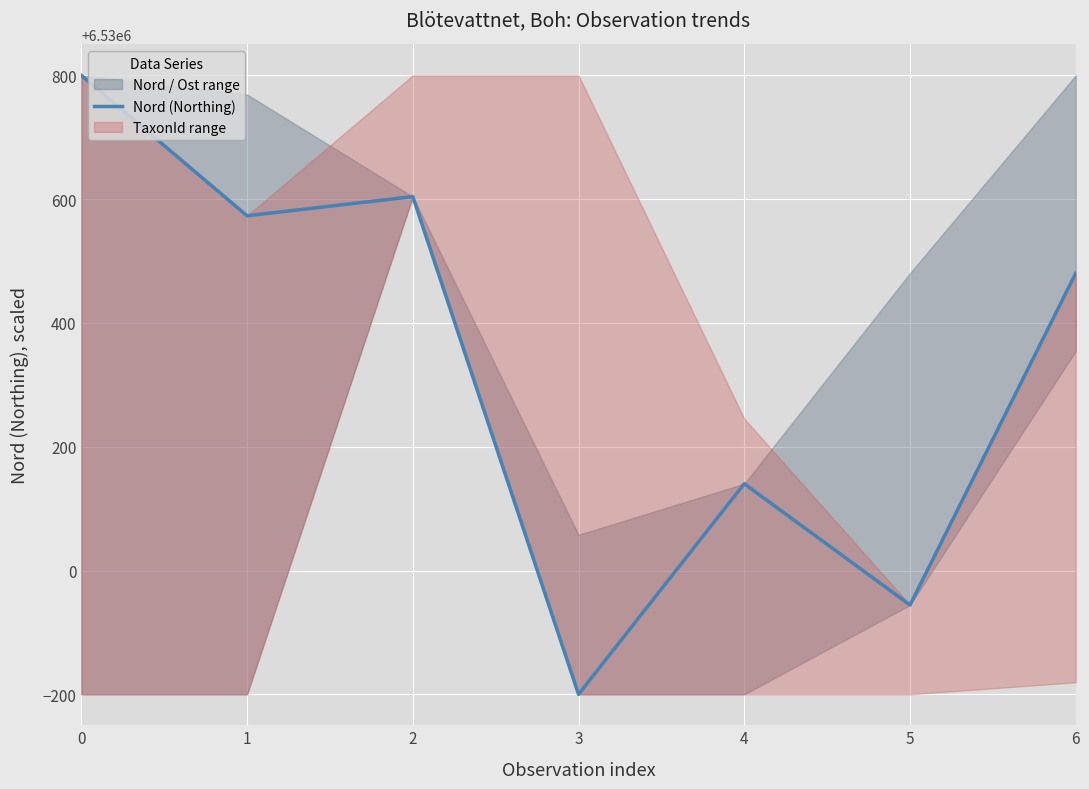

What is the value of the 7th point from the left?

6530480.4